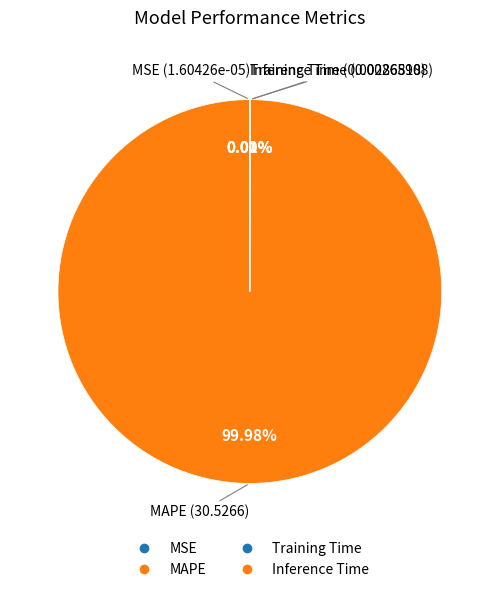

Rank the categories by value from highest to lowest.

MAPE, Training Time, Inference Time, MSE